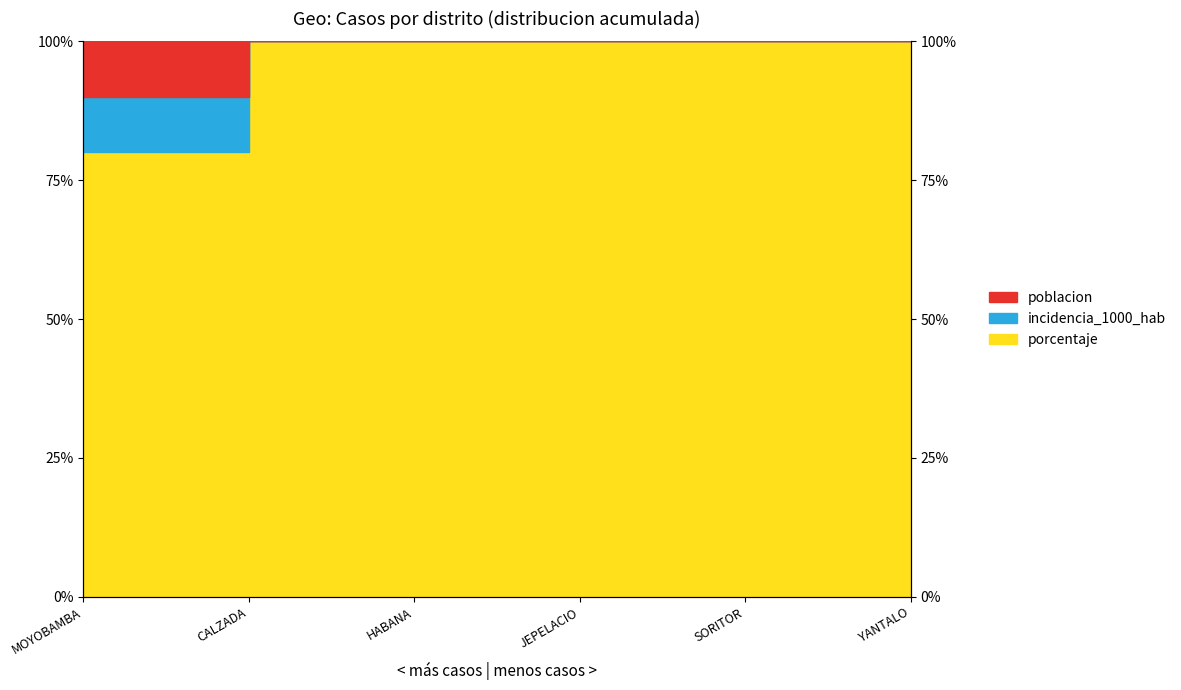

What is the label of the 6th point from the right?

MOYOBAMBA